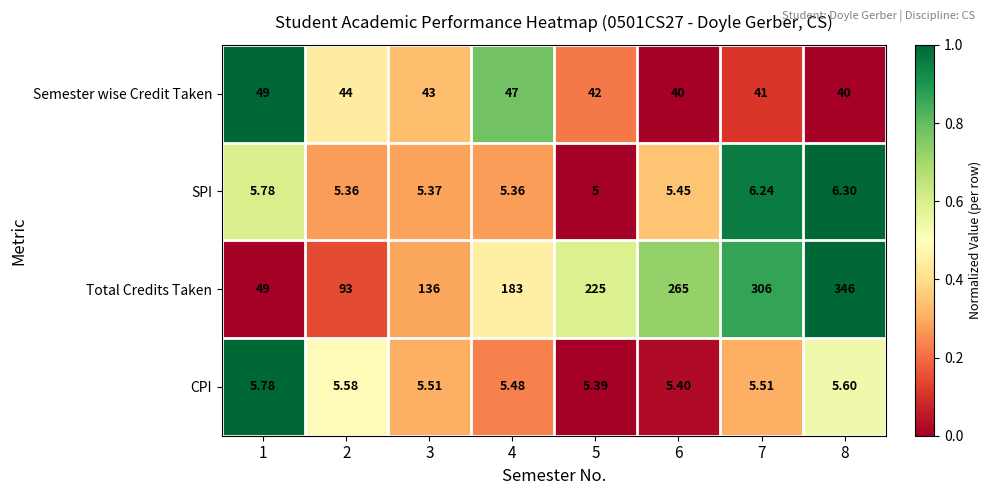

Which label corresponds to the largest value in the chart?

8